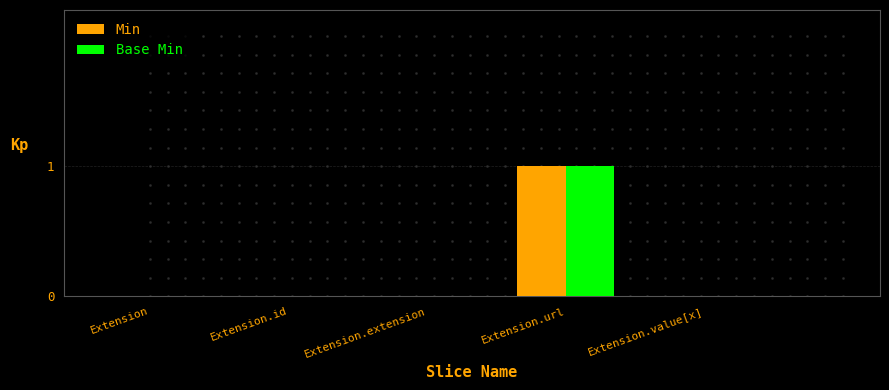

What value does the Min series have at Extension.url?

1